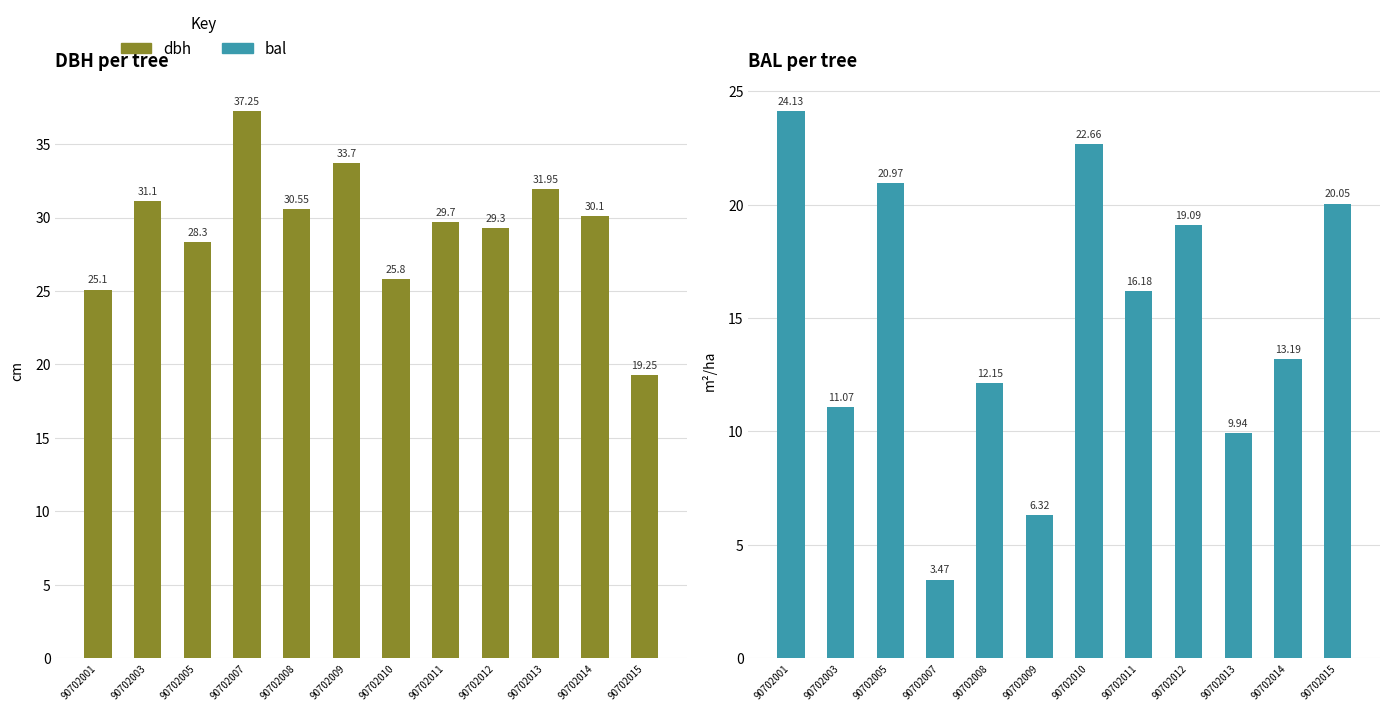

List the series in order of their peak value, lowest first.

bal, dbh